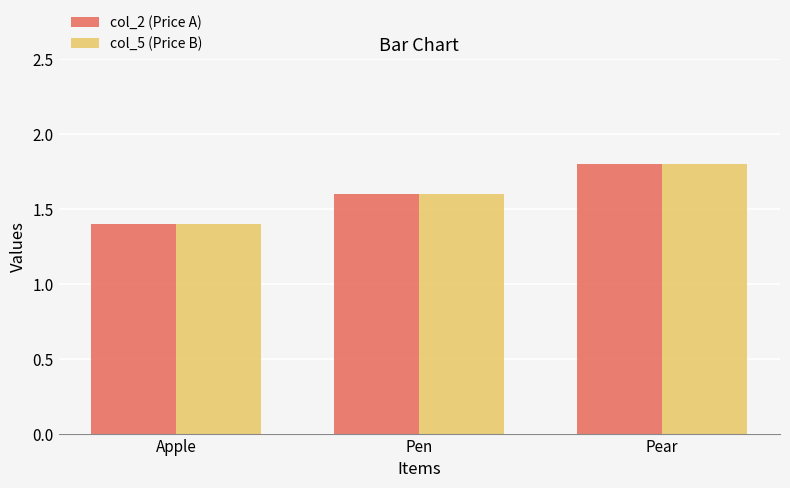

Reading left to right, transcribe all the data shown in this chart.

col_2 (Price A): 1.4	1.6	1.8
col_5 (Price B): 1.4	1.6	1.8